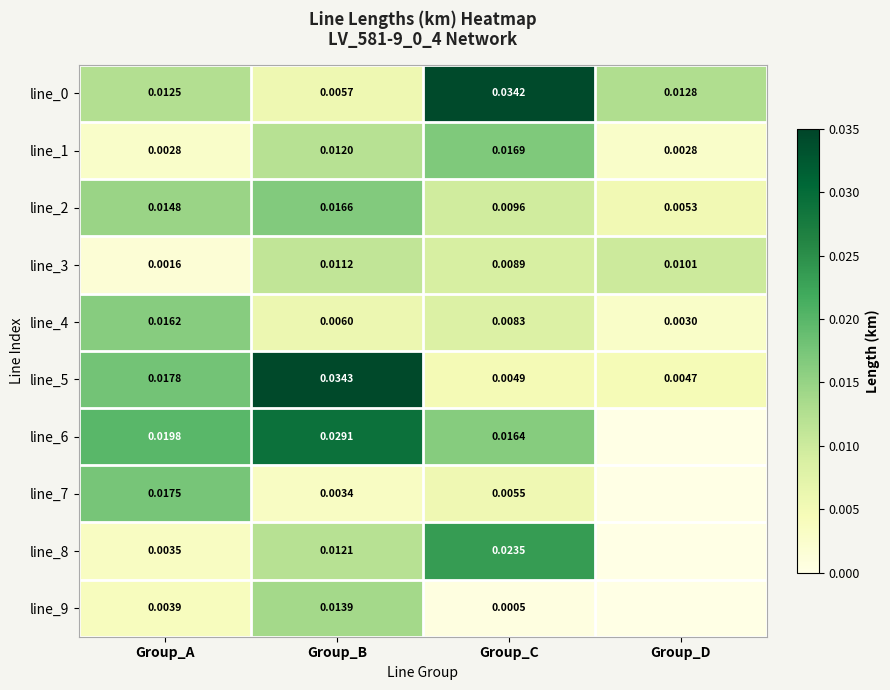

Is it true that line_0 equals 0.0 at Group_C?

True